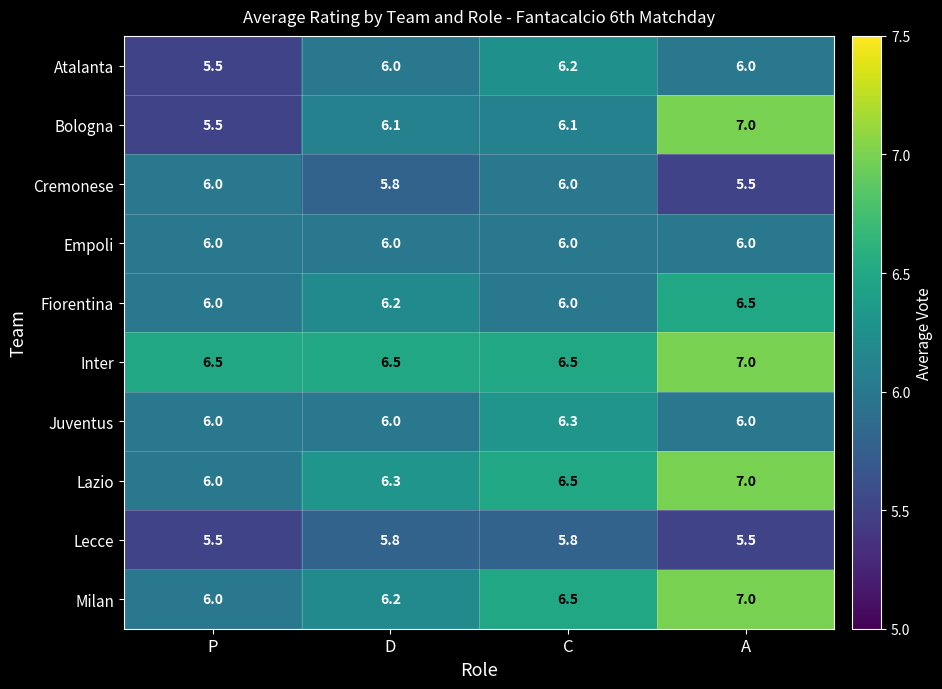

Which series has the largest range (max minus min)?

Bologna